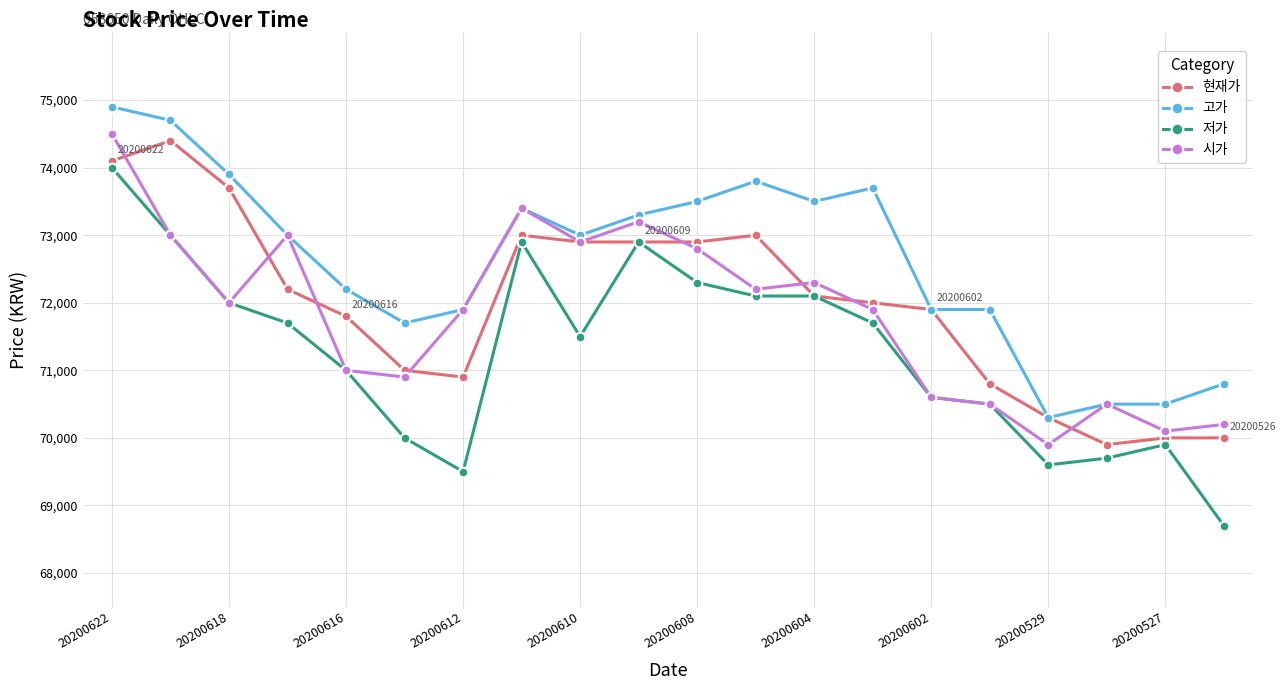

True or false: 저가 and 고가 intersect in this chart.

False